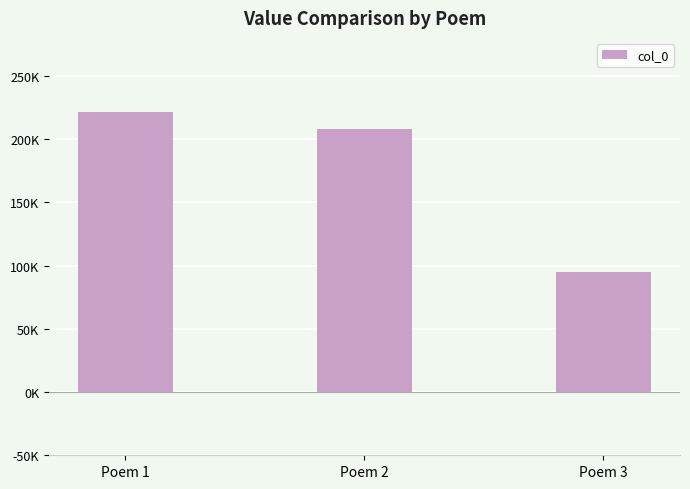

Does the chart contain stacked bars?

No